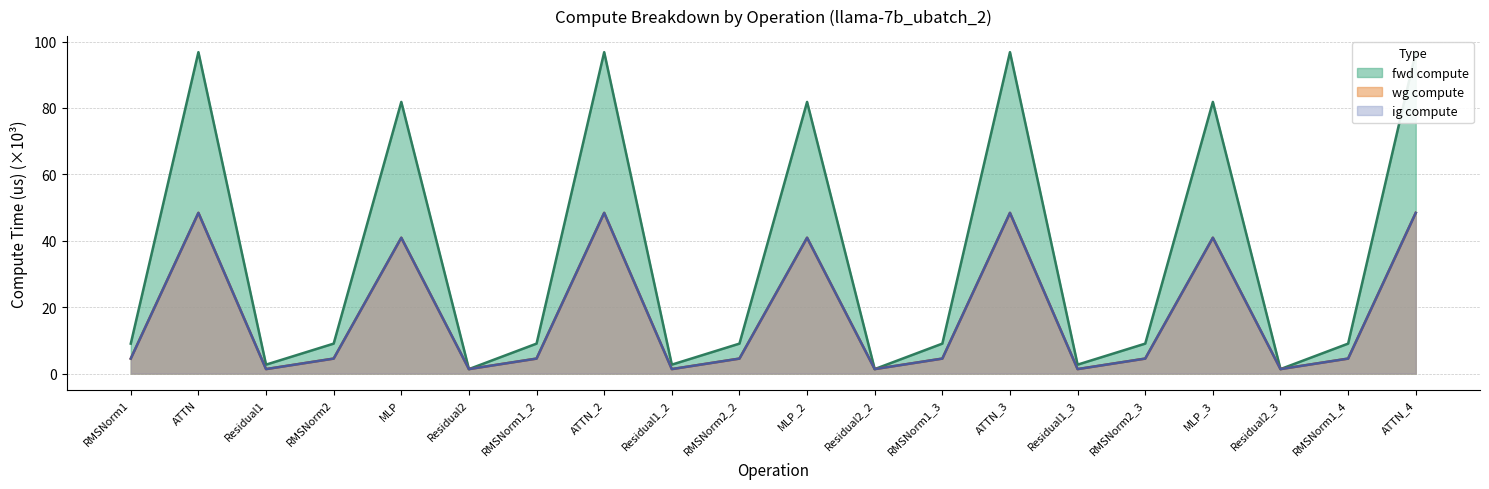

Rank the categories by wg compute value from highest to lowest.

ATTN, ATTN_2, ATTN_3, ATTN_4, MLP, MLP_2, MLP_3, RMSNorm1, RMSNorm2, RMSNorm1_2, RMSNorm2_2, RMSNorm1_3, RMSNorm2_3, RMSNorm1_4, Residual1, Residual2, Residual1_2, Residual2_2, Residual1_3, Residual2_3